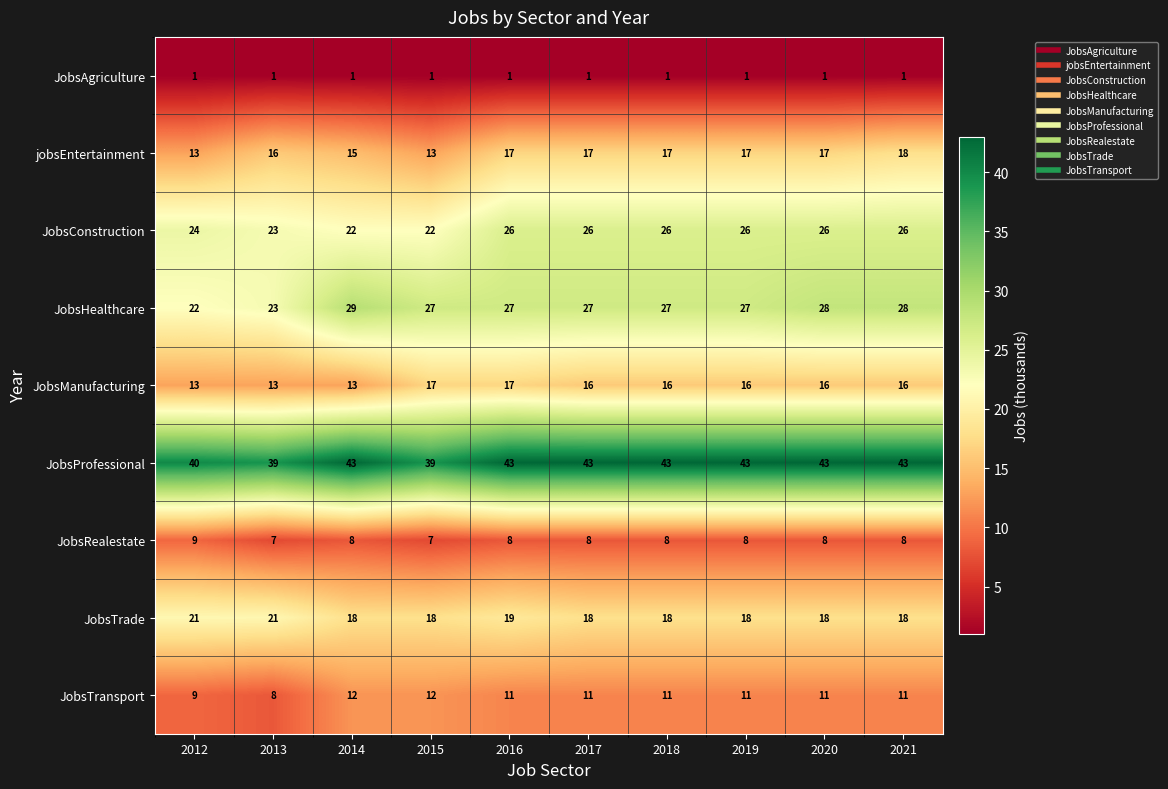

At how many categories does at least one series exceed 29?

10